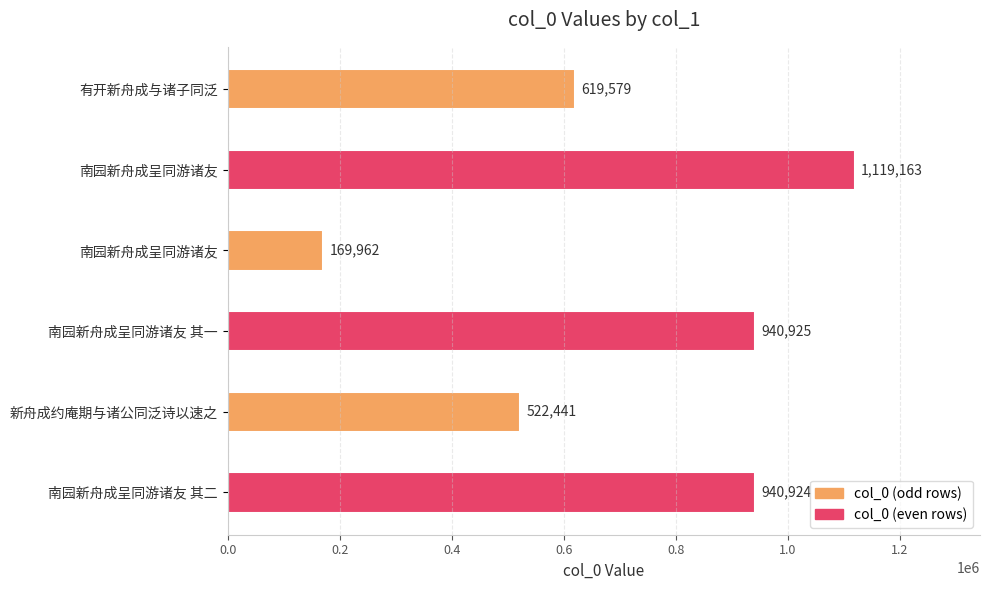

How many bars are there in total?

6